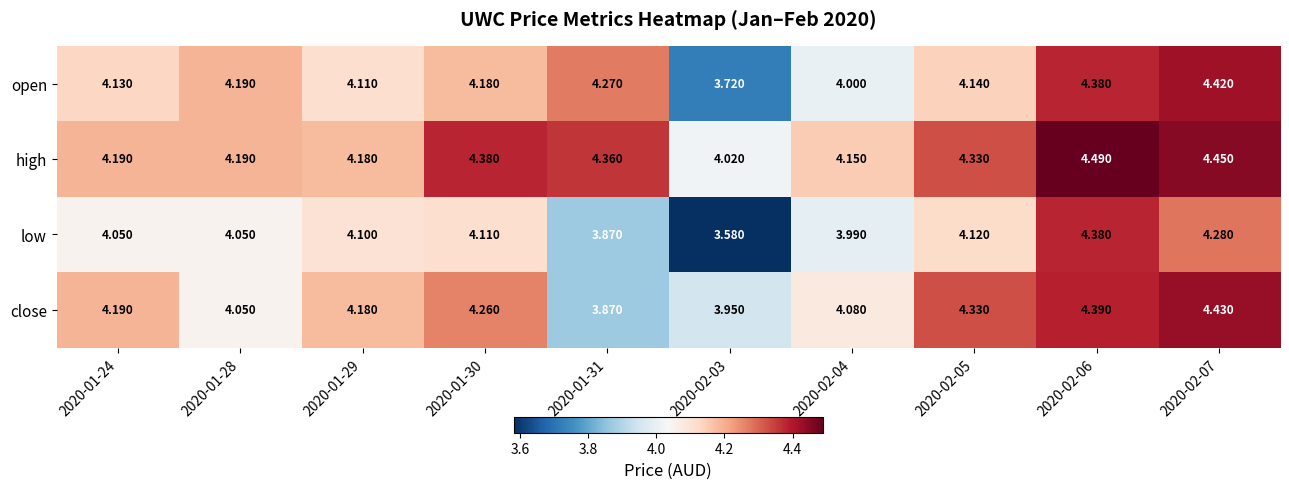

Which series changed the most between 2020-01-29 and 2020-02-07?

open